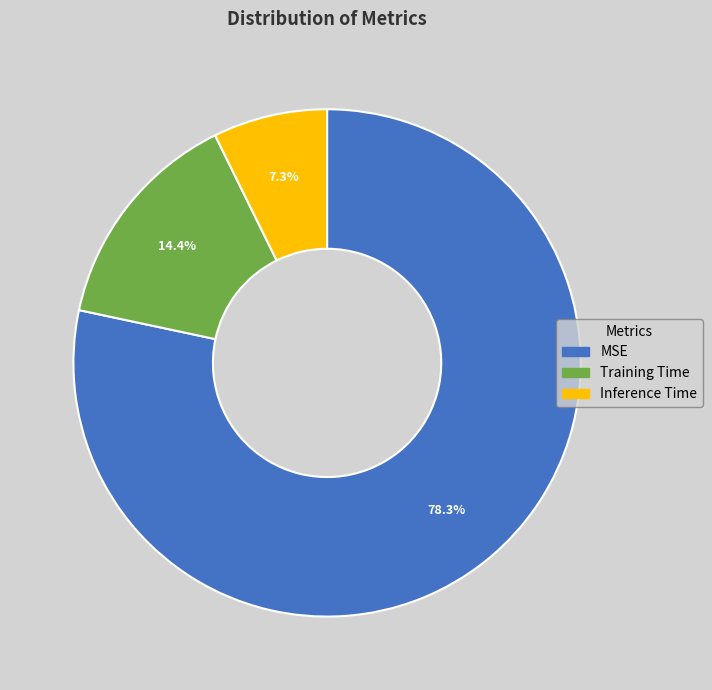

To the nearest percent, what is the difference between the largest and smallest slice percentages?

71%